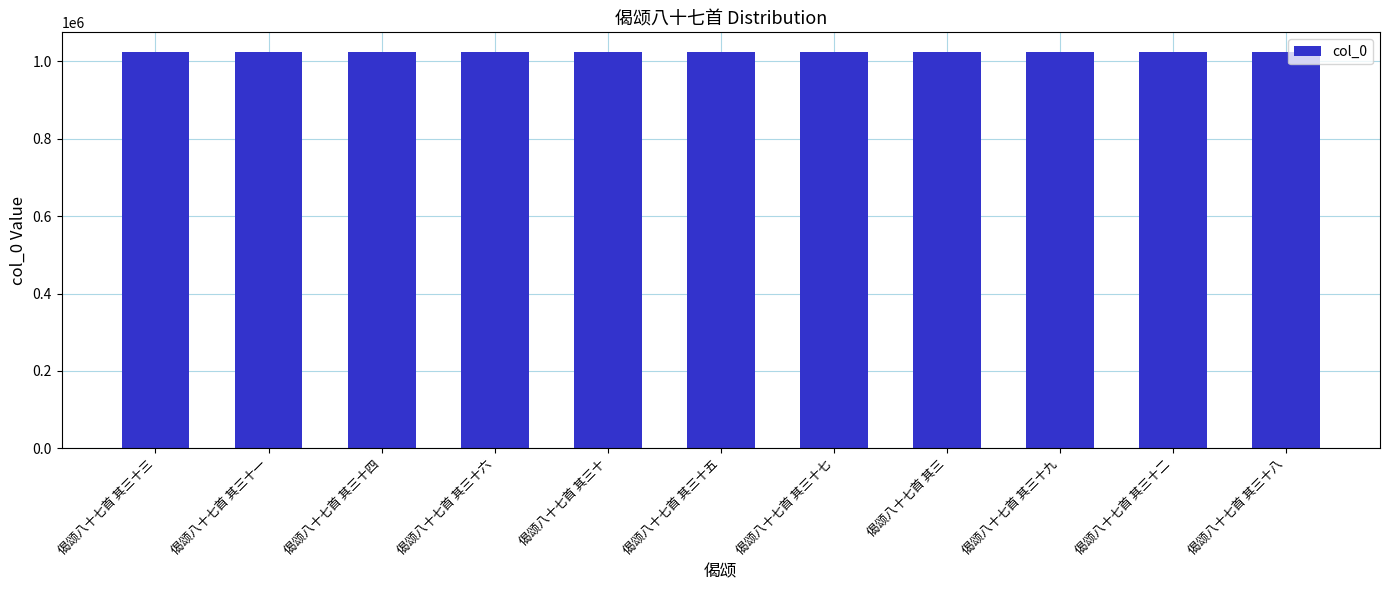

What position from the left is 偈颂八十七首 其三十五?

6